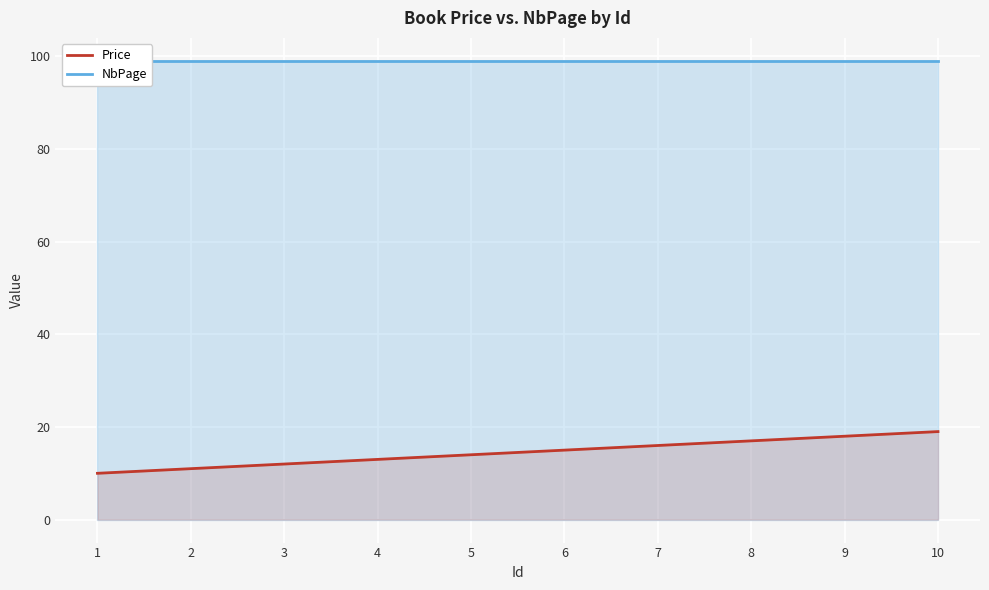

Reading left to right, list all the values displayed in this chart.

Price: 10	11	12	13	14	15	16	17	18	19
NbPage: 99	99	99	99	99	99	99	99	99	99